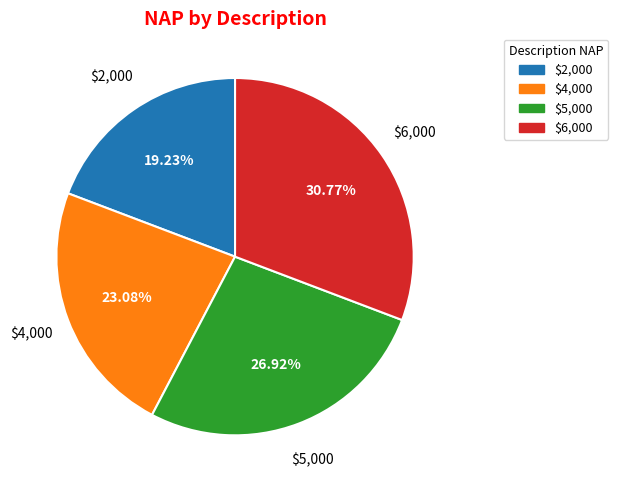

What is the total percentage of $4,000 and $6,000?

53.8%